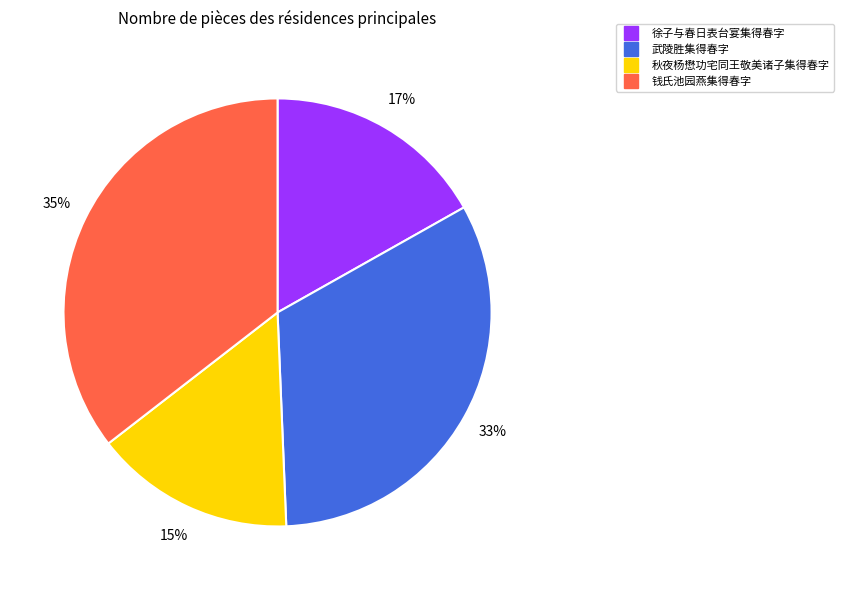

To the nearest percent, what is the difference between the largest and smallest slice percentages?

20%